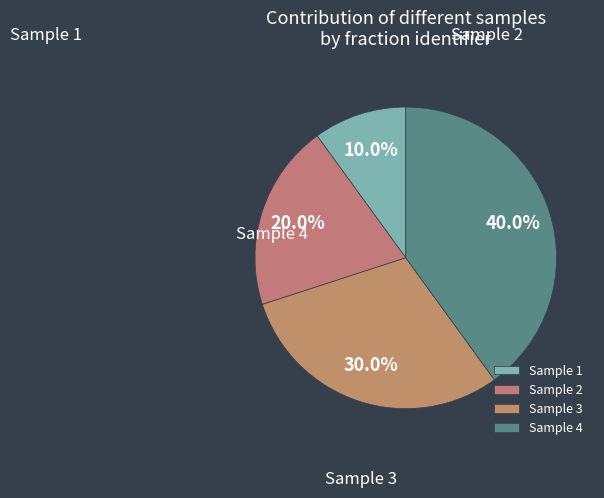

To the nearest percent, what portion does Sample 3 represent?

30%